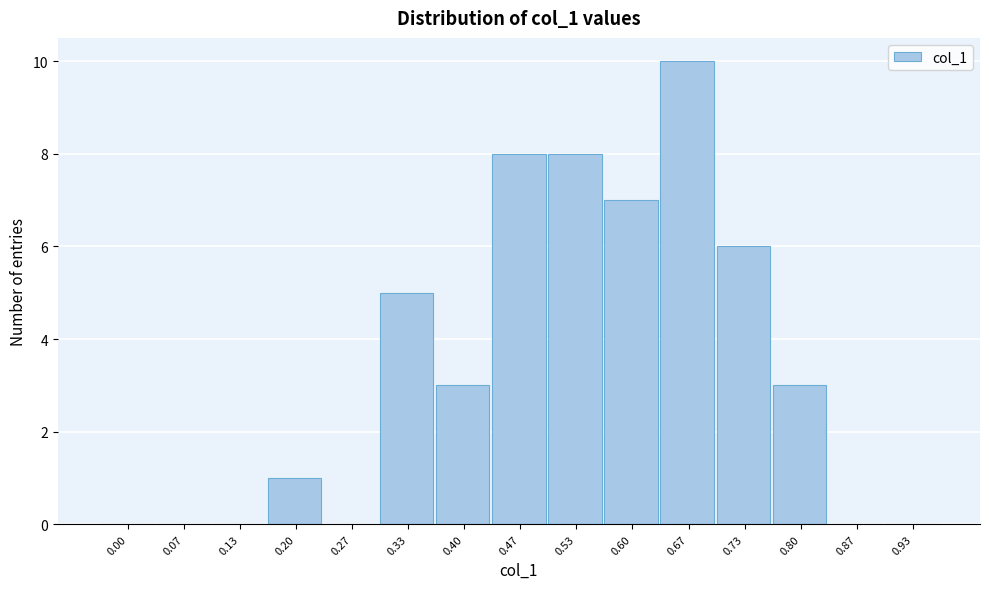

Reading right to left, extract all data points from this chart.

0.93=0	0.87=0	0.80=3	0.73=6	0.67=10	0.60=7	0.53=8	0.47=8	0.40=3	0.33=5	0.27=0	0.20=1	0.13=0	0.07=0	0.00=0